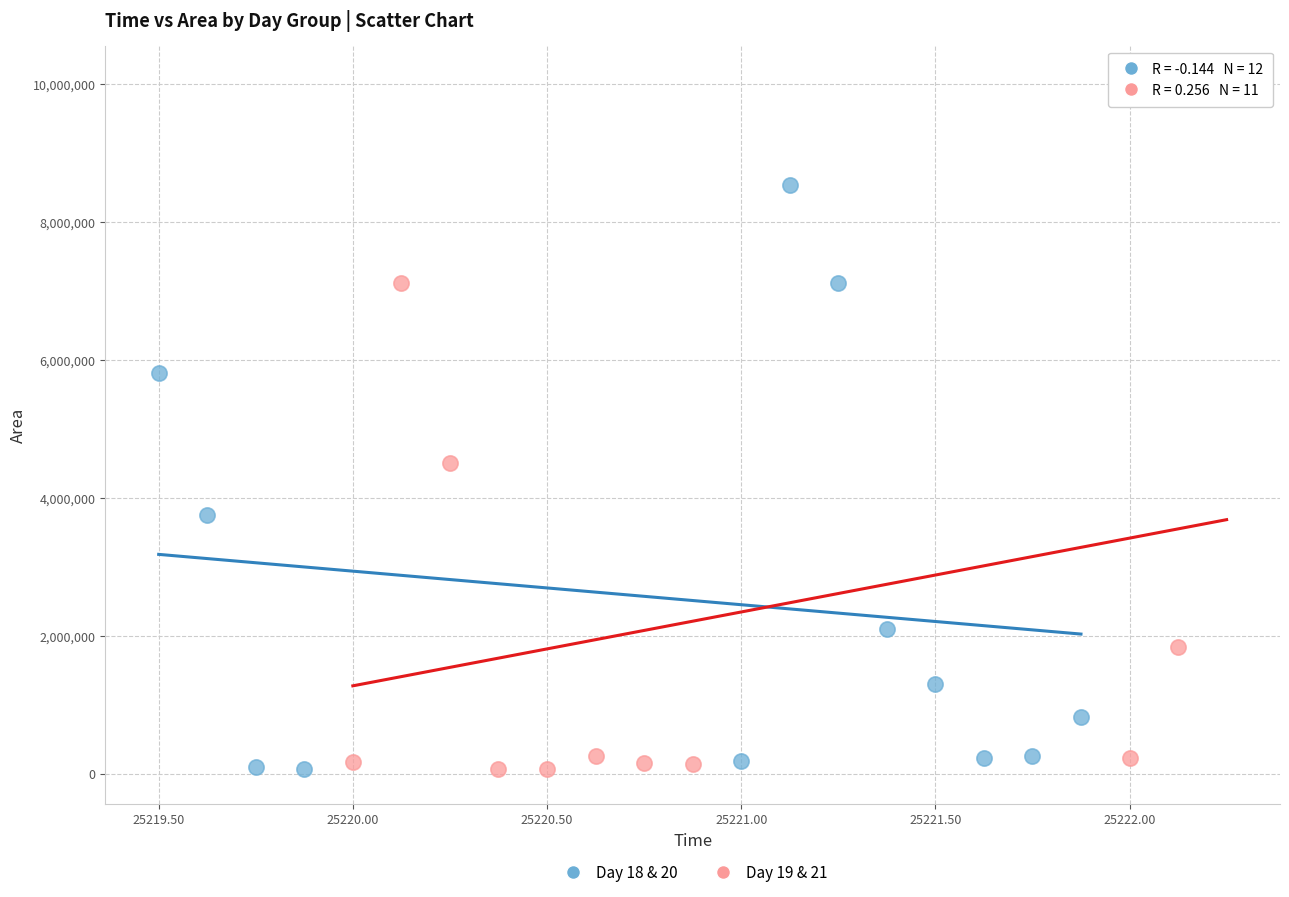

Which series contains the highest Y value?

Day 19 & 21